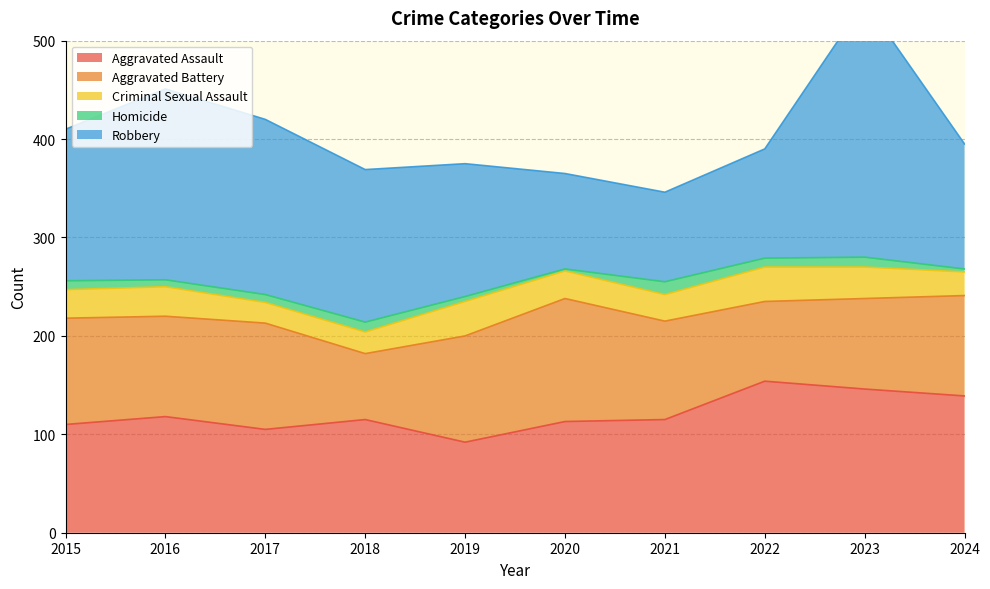

What is the spread (max minus min) of values at 2017?

170